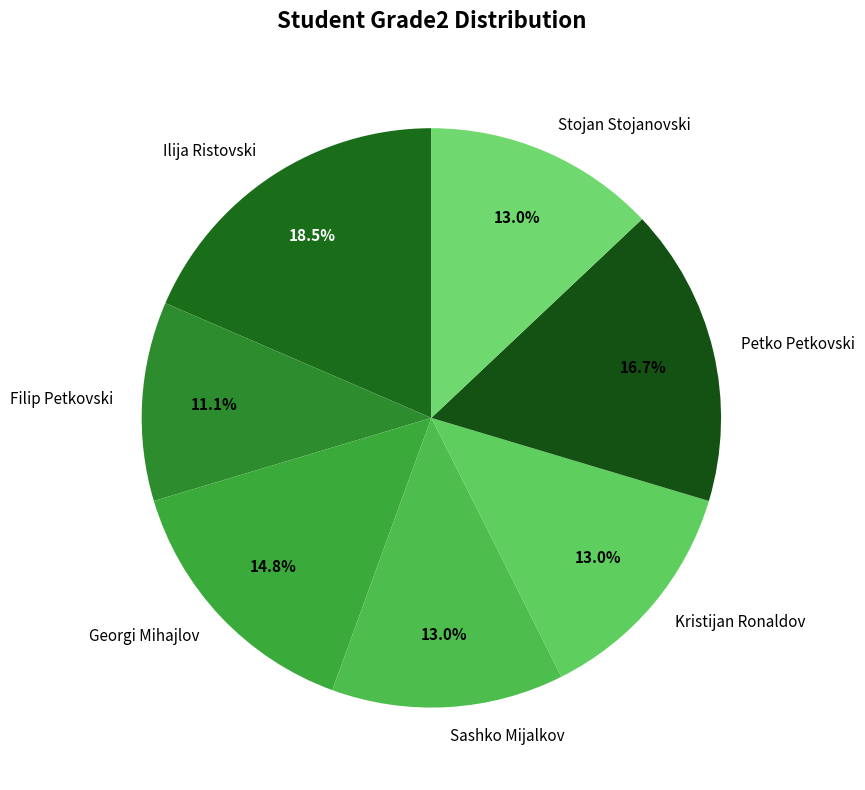

Is there a majority slice in this chart?

No